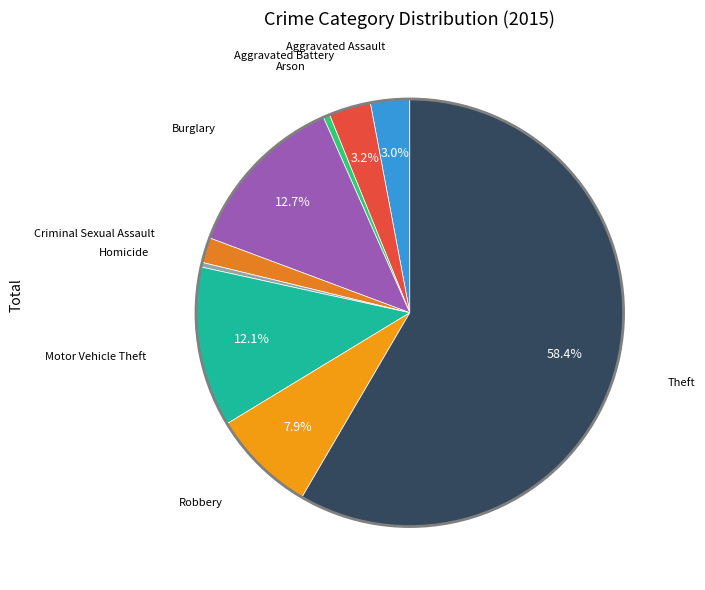

To the nearest percent, what is the average slice percentage?

11%